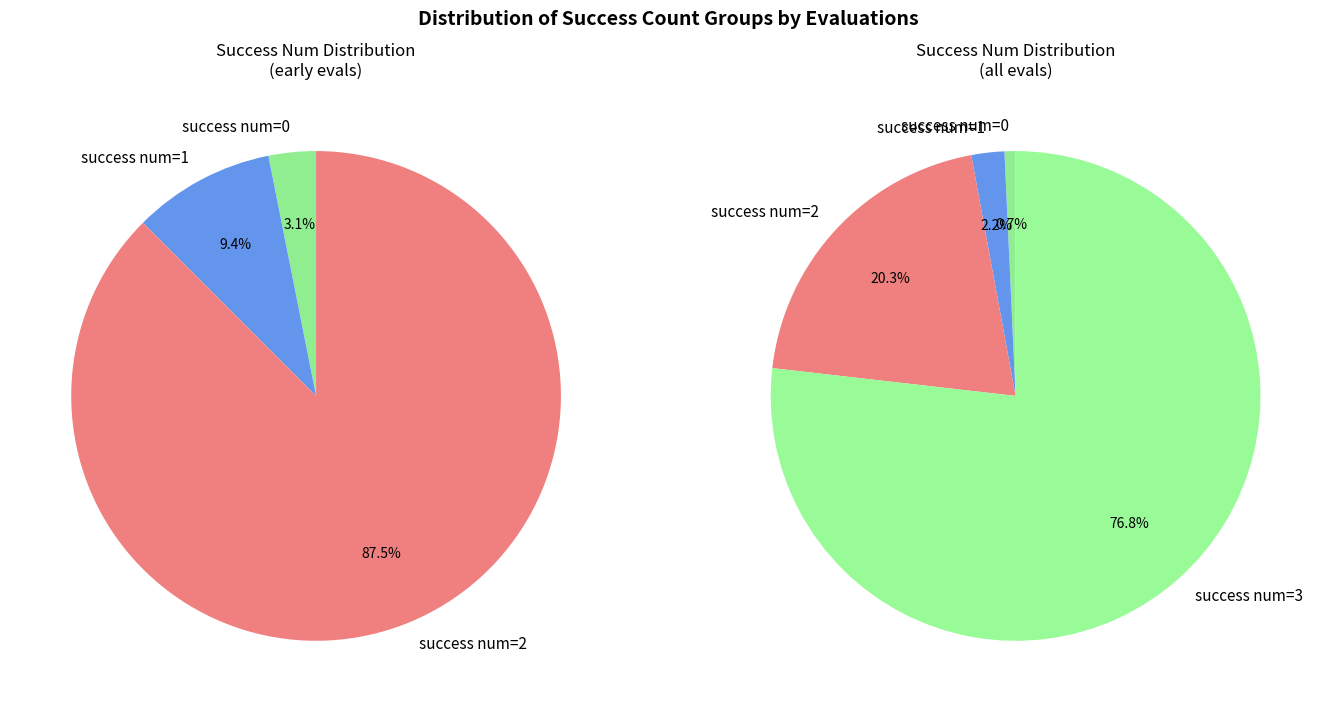

Does 3 represent more than half of the total?

No